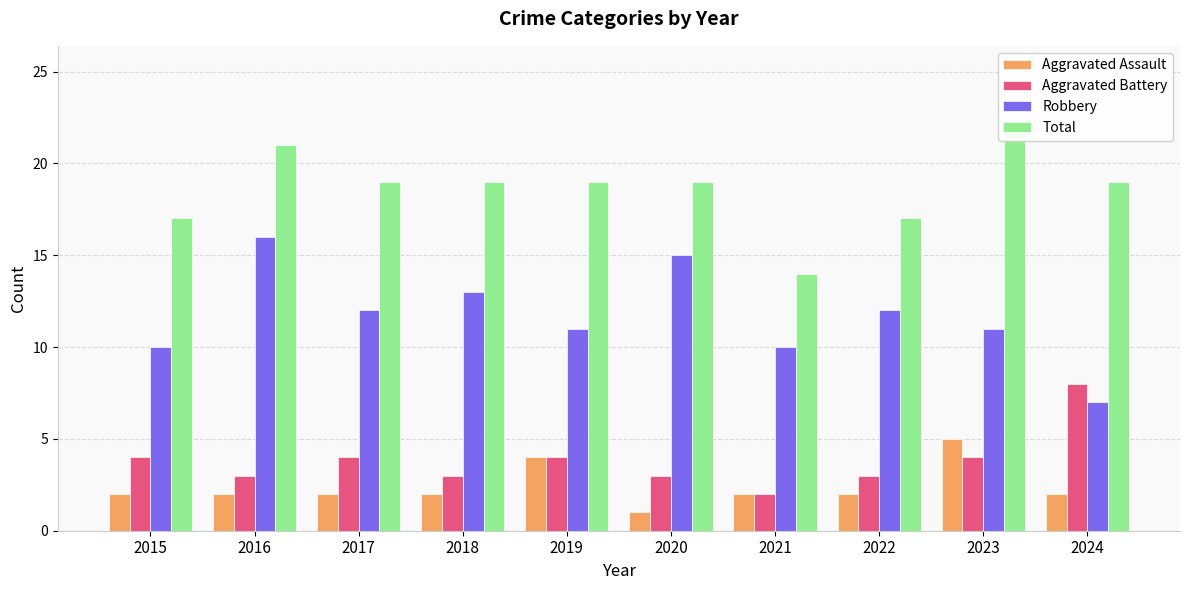

Reading right to left, extract all data points from this chart.

Aggravated Assault: 2024=2	2023=5	2022=2	2021=2	2020=1	2019=4	2018=2	2017=2	2016=2	2015=2
Aggravated Battery: 2024=8	2023=4	2022=3	2021=2	2020=3	2019=4	2018=3	2017=4	2016=3	2015=4
Robbery: 2024=7	2023=11	2022=12	2021=10	2020=15	2019=11	2018=13	2017=12	2016=16	2015=10
Total: 2024=19	2023=22	2022=17	2021=14	2020=19	2019=19	2018=19	2017=19	2016=21	2015=17